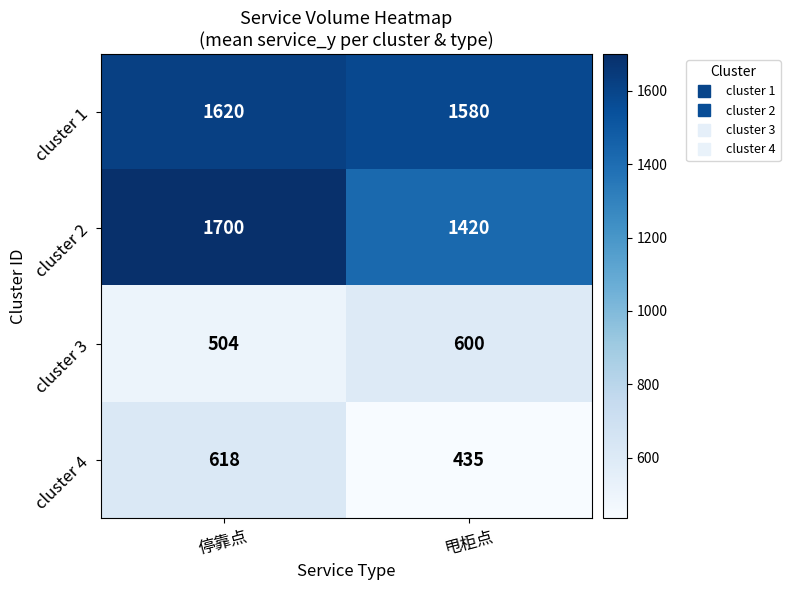

At 停靠点, list the series in order from largest to smallest.

cluster 2, cluster 1, cluster 4, cluster 3